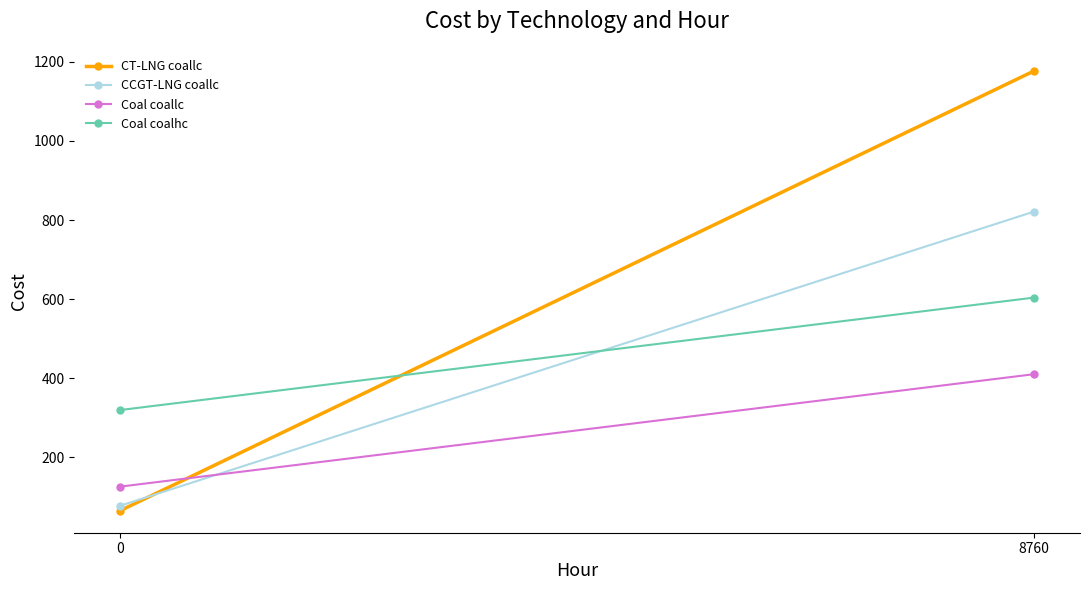

True or false: Coal coallc has a value of 125.9 at 0.

True